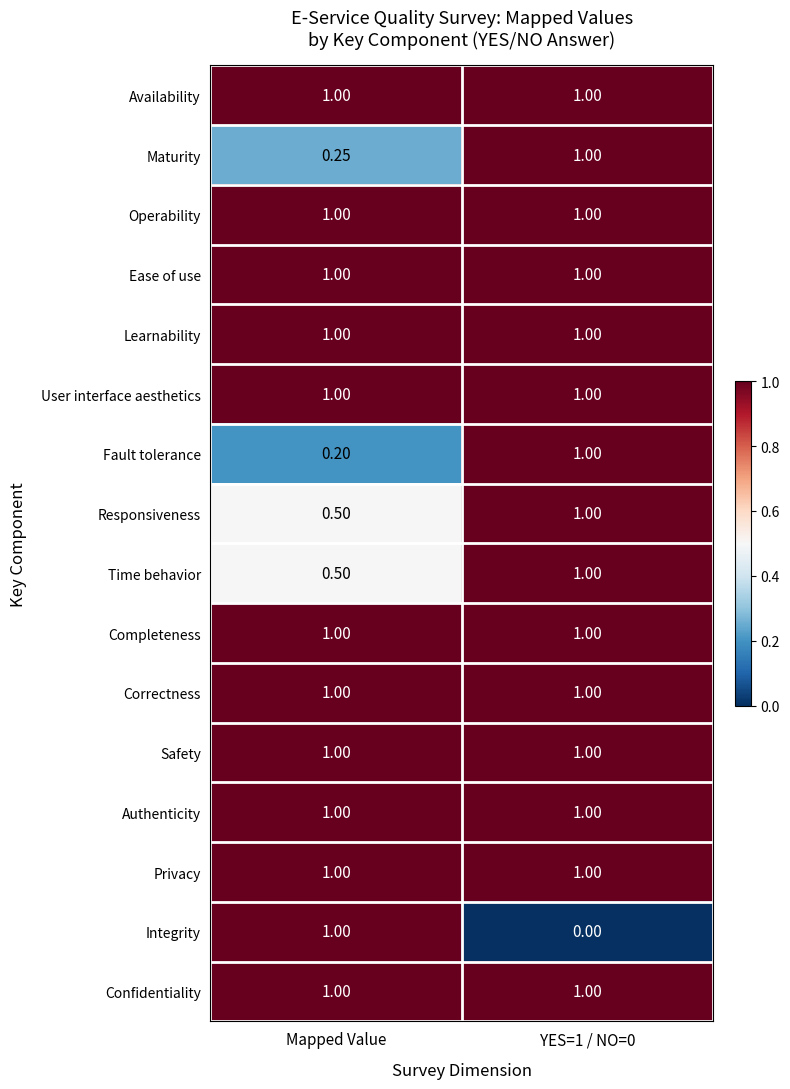

Where is Maturity nearest to the value 0?

Mapped Value